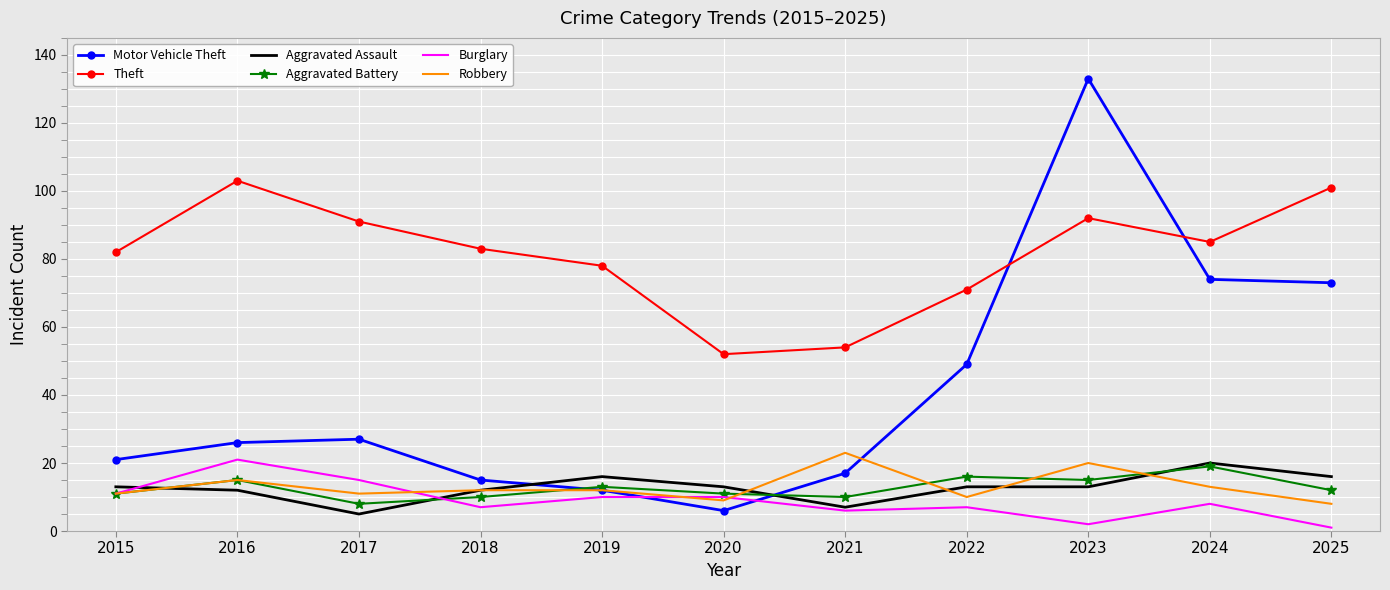

What is the minimum value for Robbery?

8